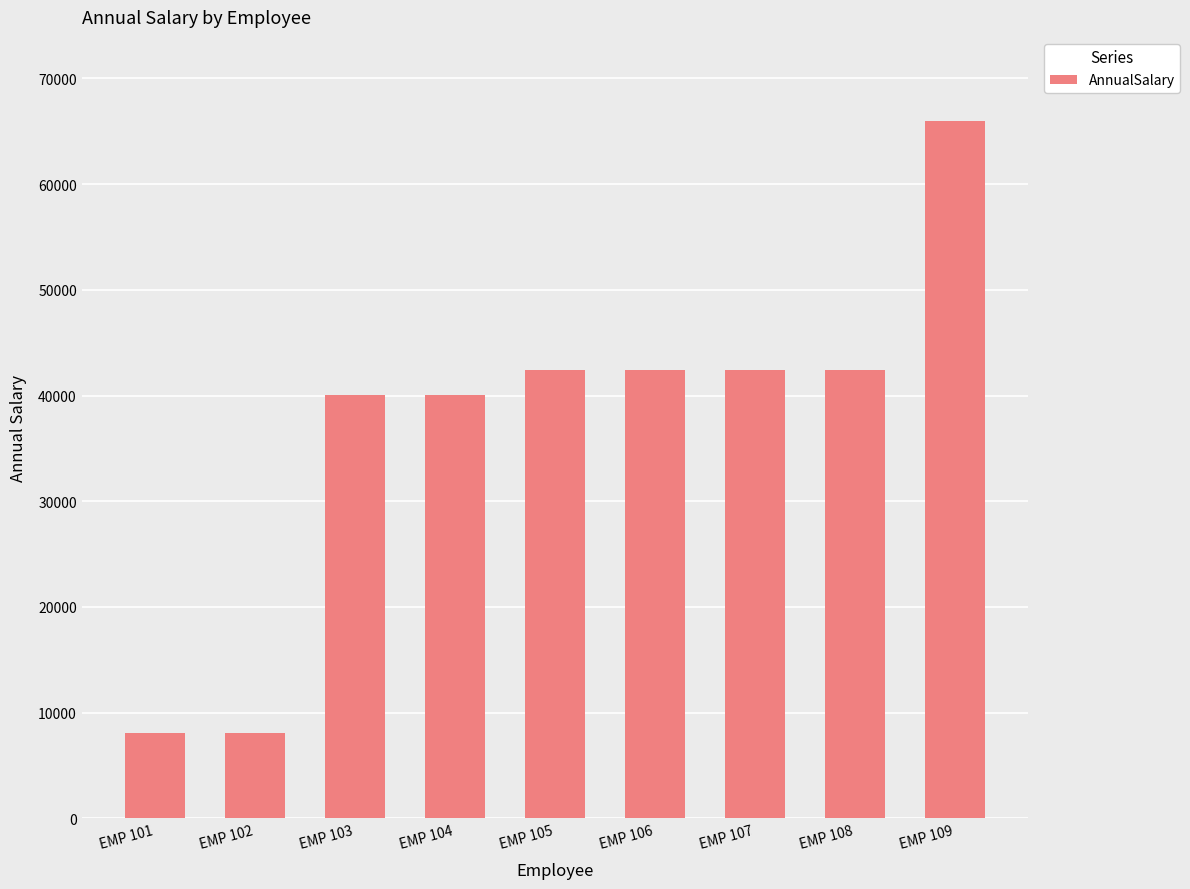

How many bars are there in total?

9